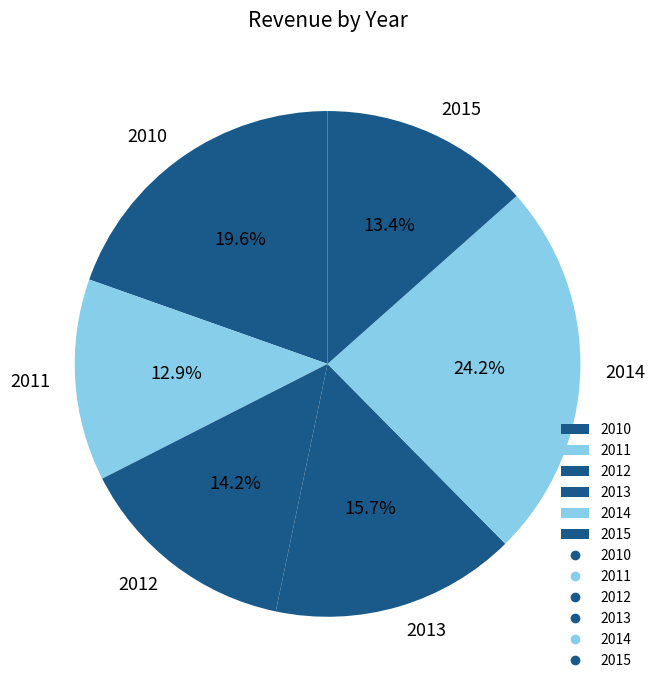

What percentage do 2012 and 2014 together represent?

38.4%